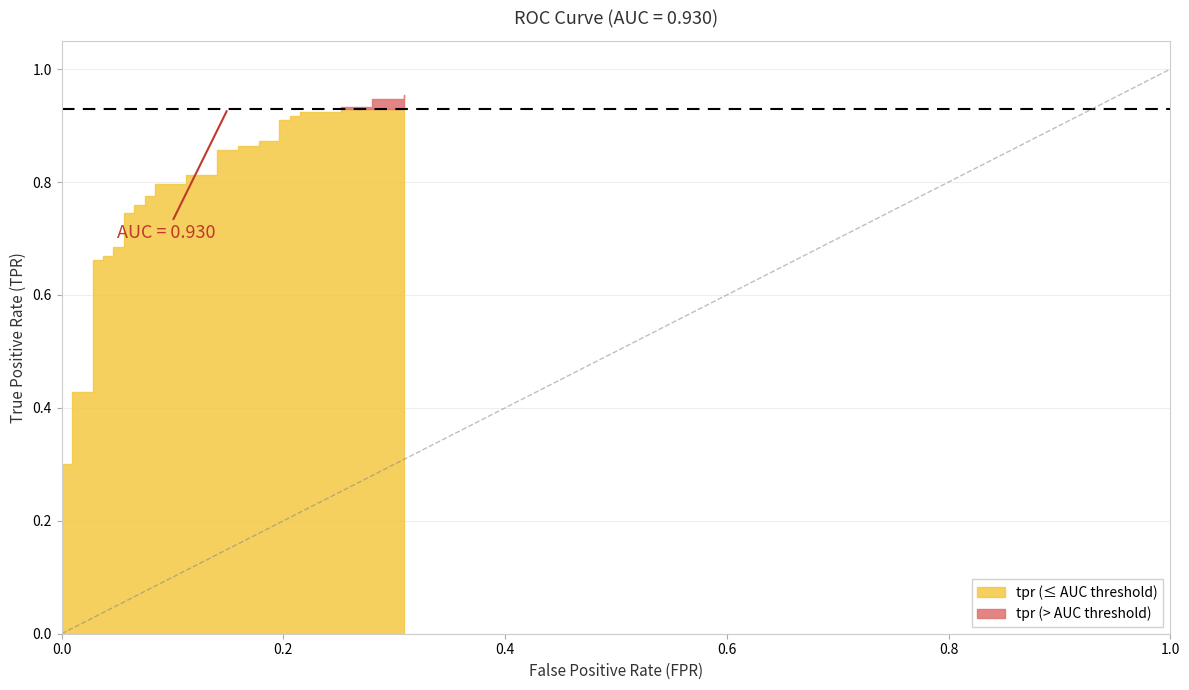

After their last crossing, which series has the higher values: tpr or roc_auc?

tpr